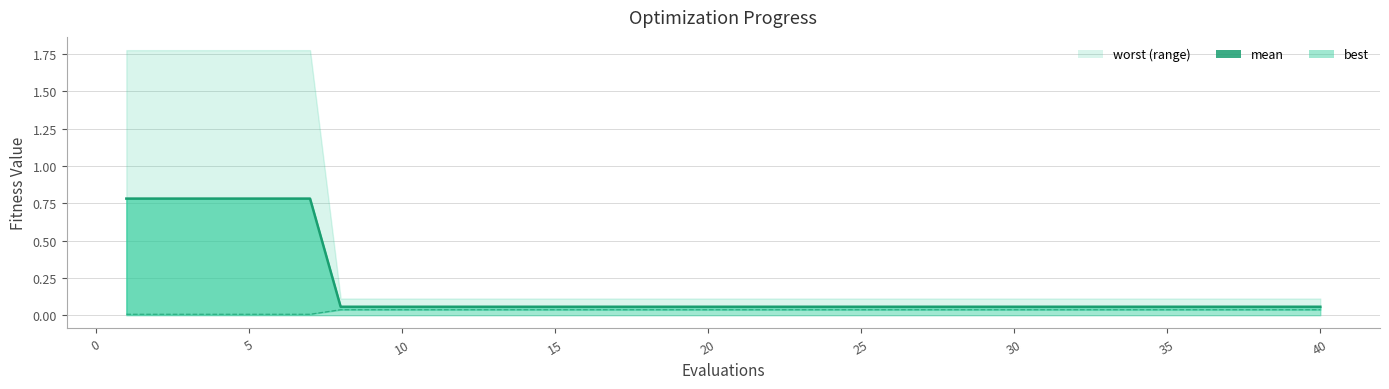

How many lines are shown in the chart?

2